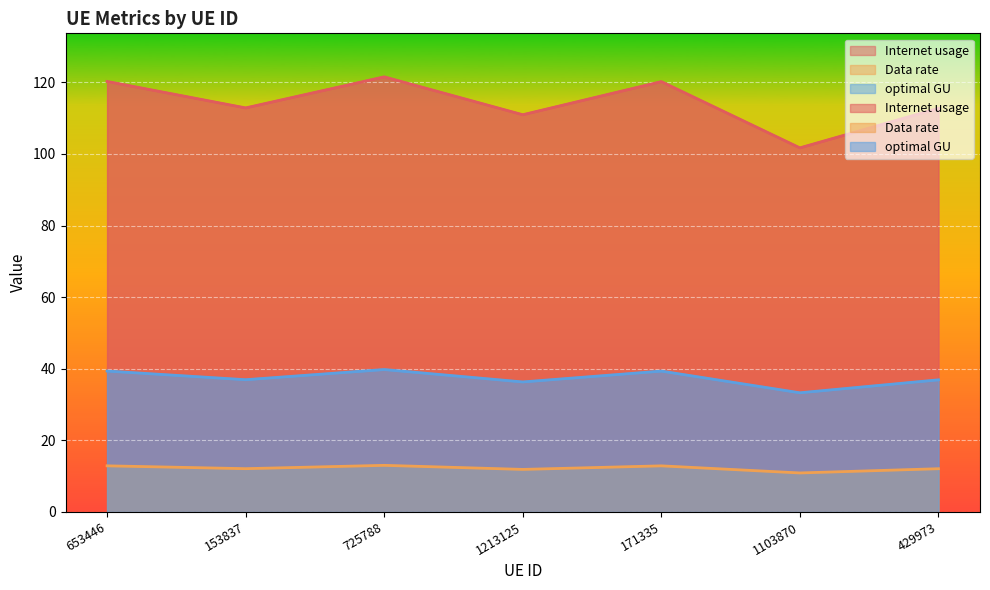

What is the label of the 6th point from the right?

153837